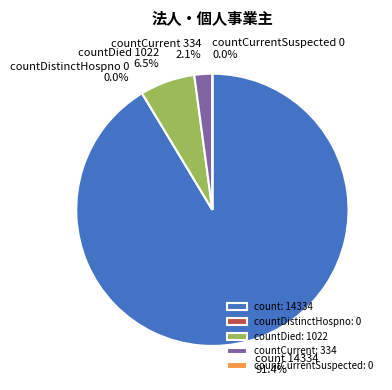

Which slice is the smallest?

countDistinctHospno